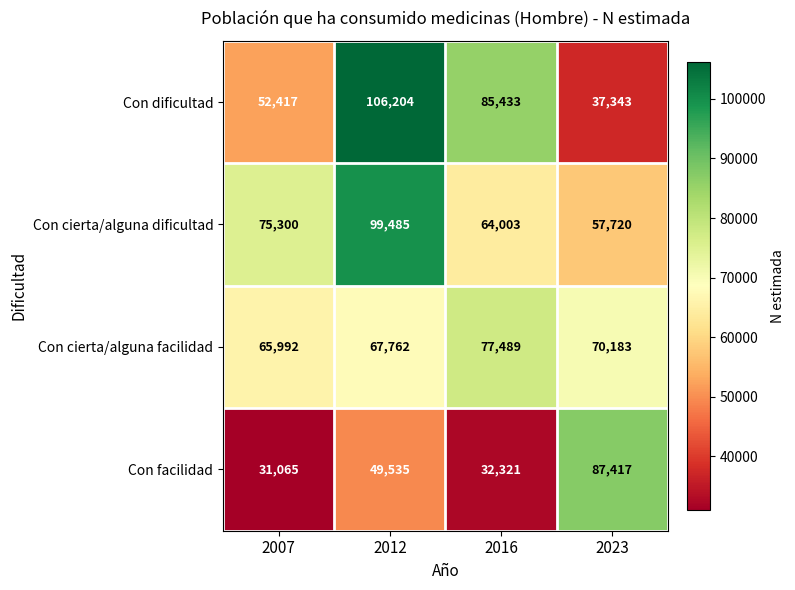

The value of Con facilidad at 2012 is 23106. True or false?

False